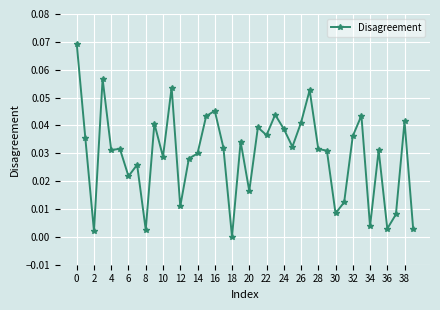

True or false: there are more than 2 points higher than both neighbors.

True